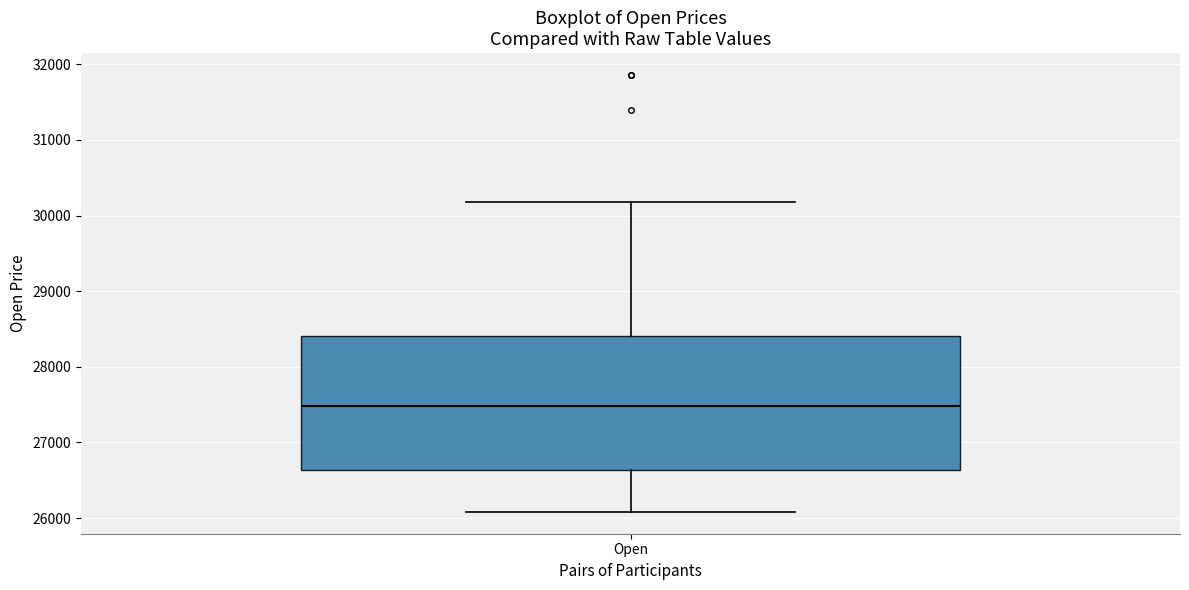

Read this box plot against the y-axis: the position of the median line, the range covered by the box, and the ends of both whiskers. The values are not printed on the chart, so give them approximately, as read against the axis.

median 27500, box 26600 to 28400, whiskers 26100 to 30200